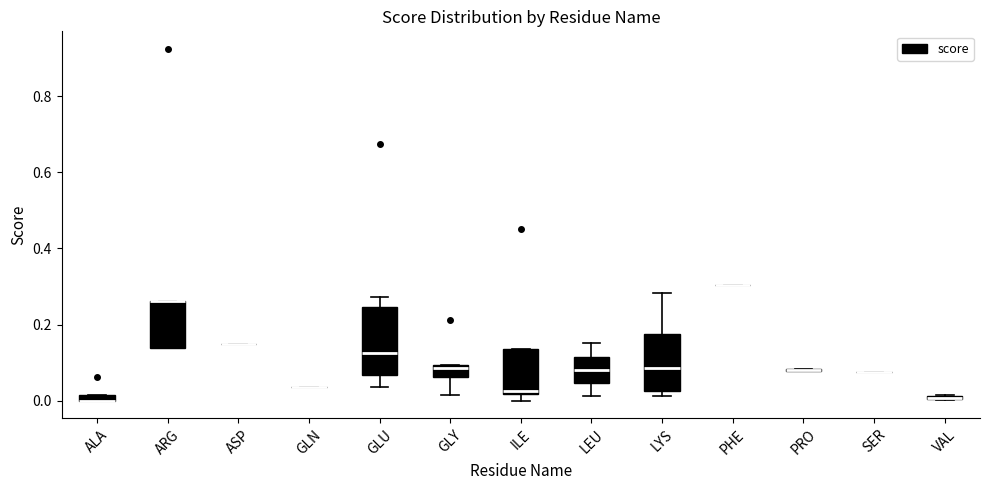

Which box is the tallest, from its lower edge to its upper edge?

GLU